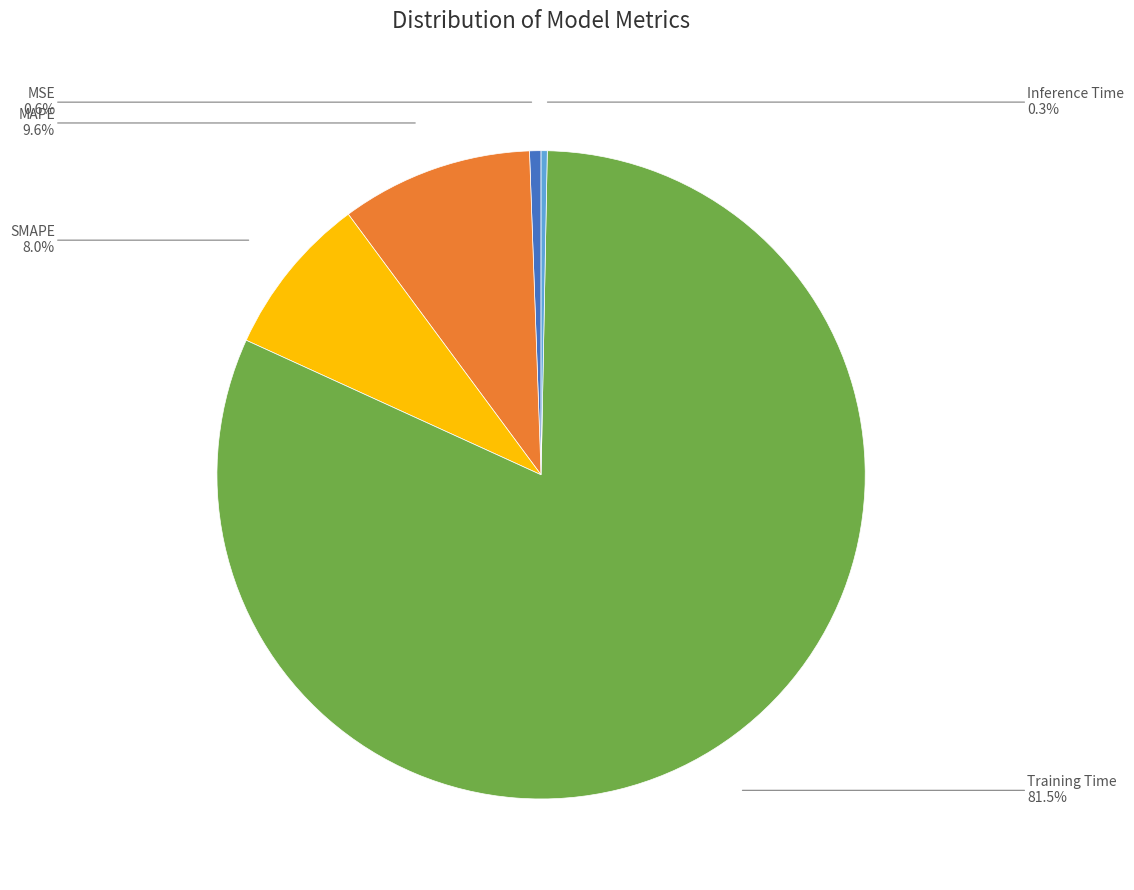

How many slices are in this pie chart?

5